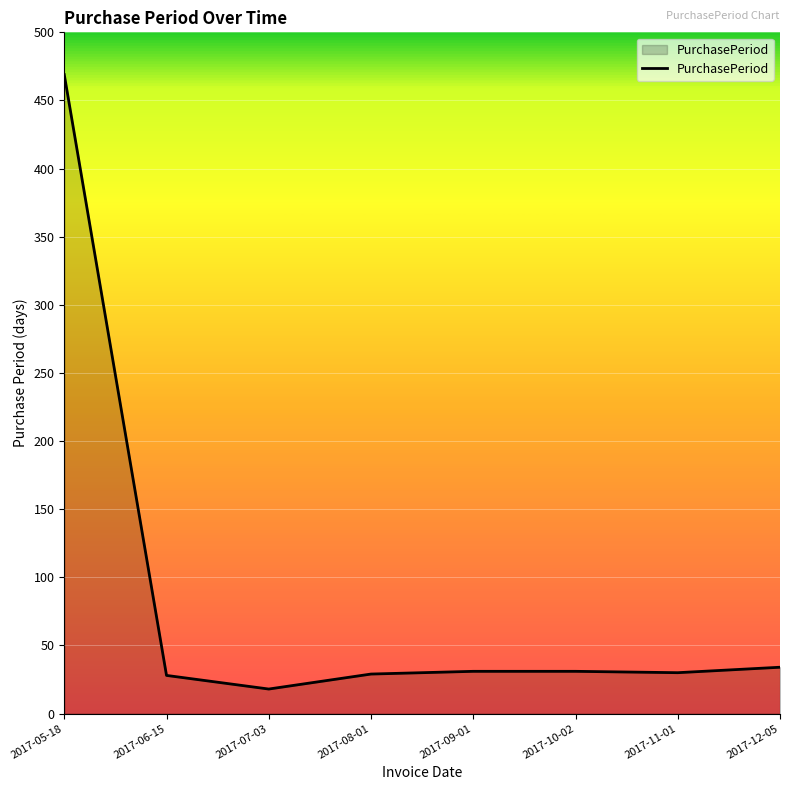

What is the ratio of the value at 2017-09-01 to the value at 2017-08-01?

1.1